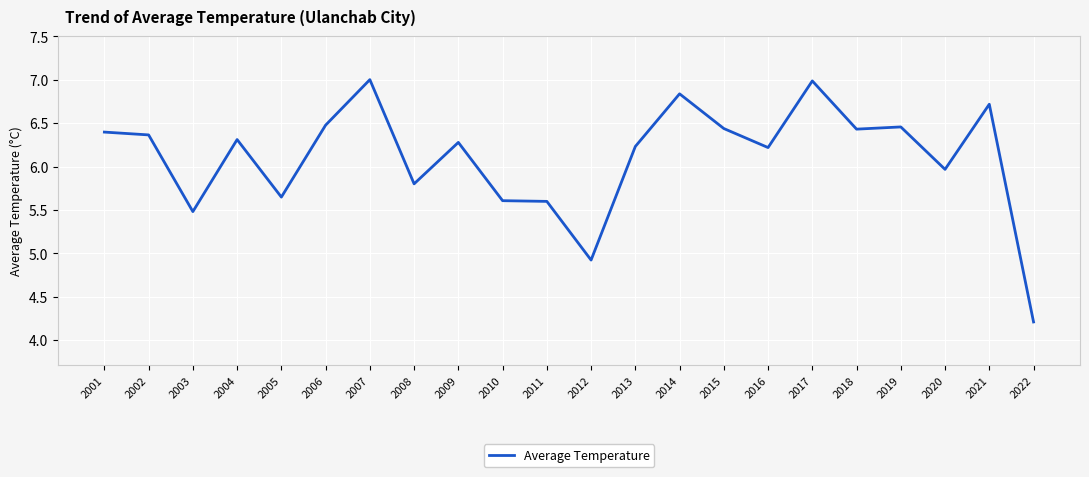

Where is the data nearest to the value 5?

2012